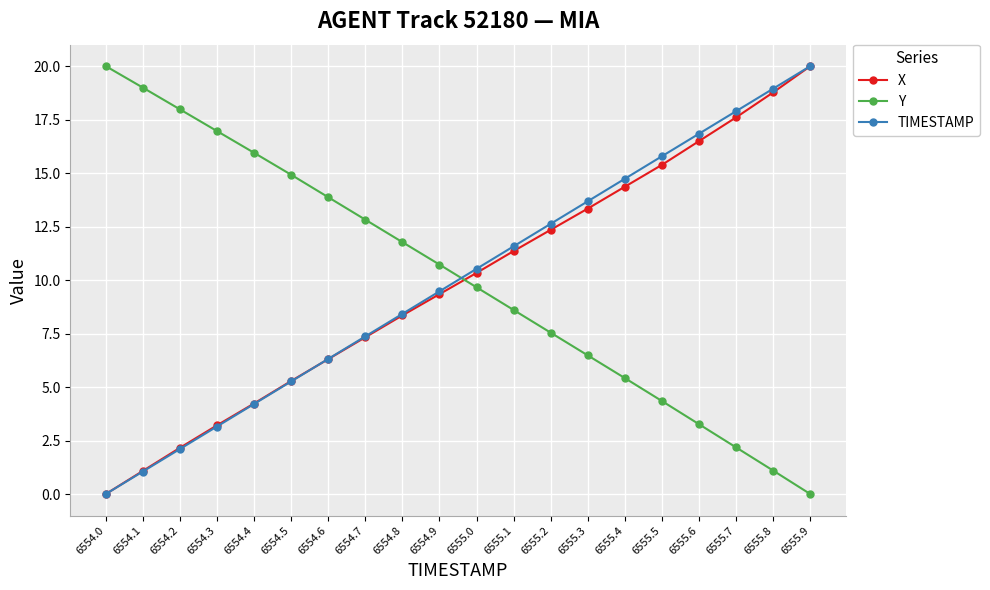

Which category has the lowest value in the X series?

6554.0